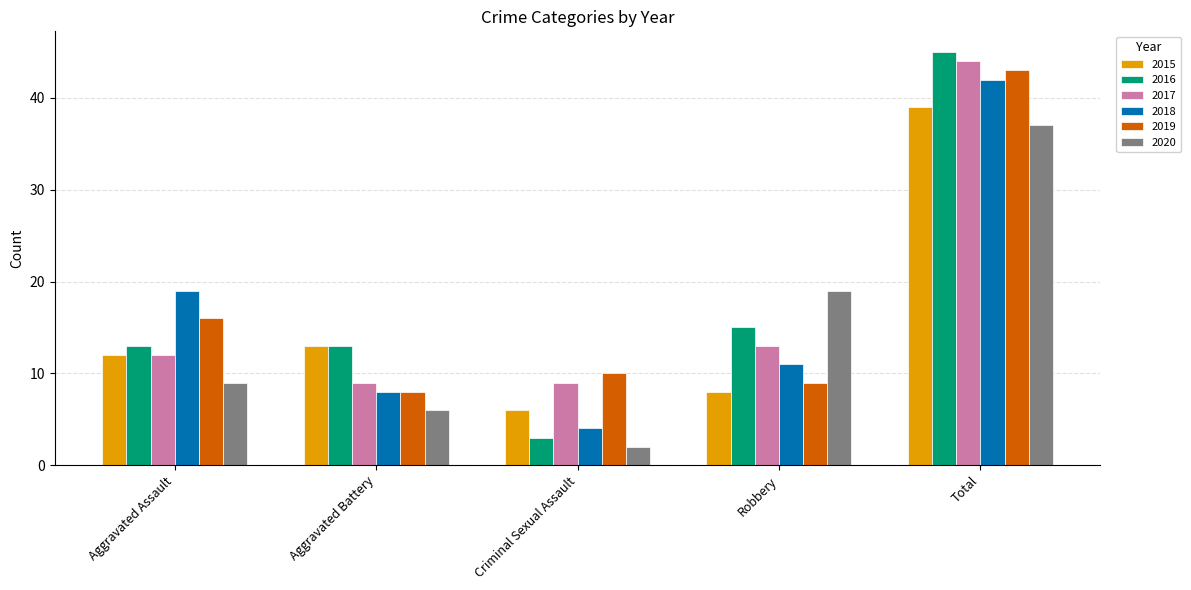

How many series are shown in this chart?

6